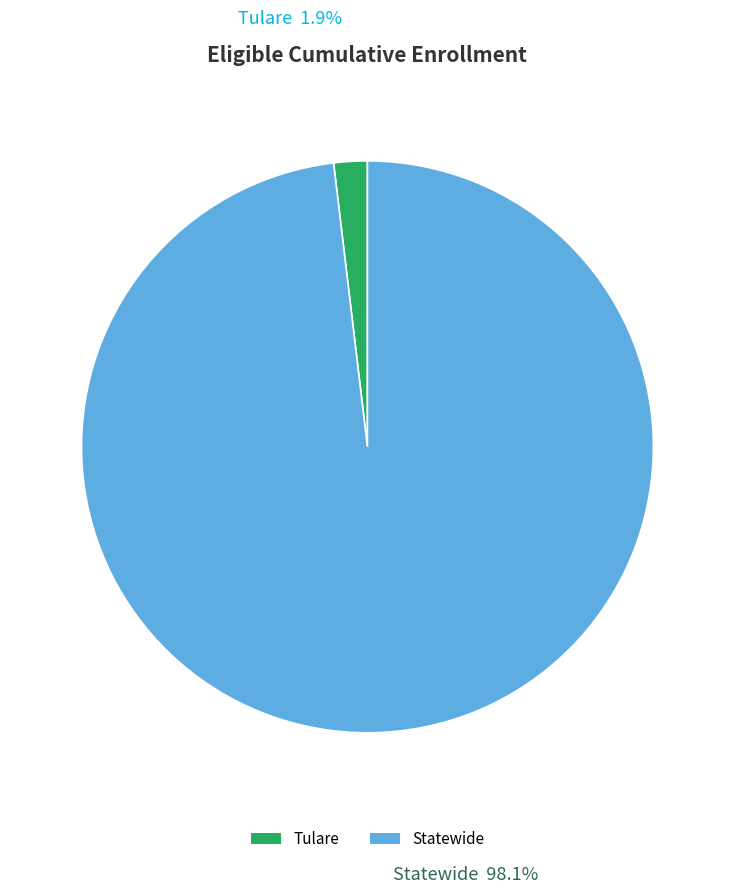

Does Tulare account for over 50% of the chart?

No